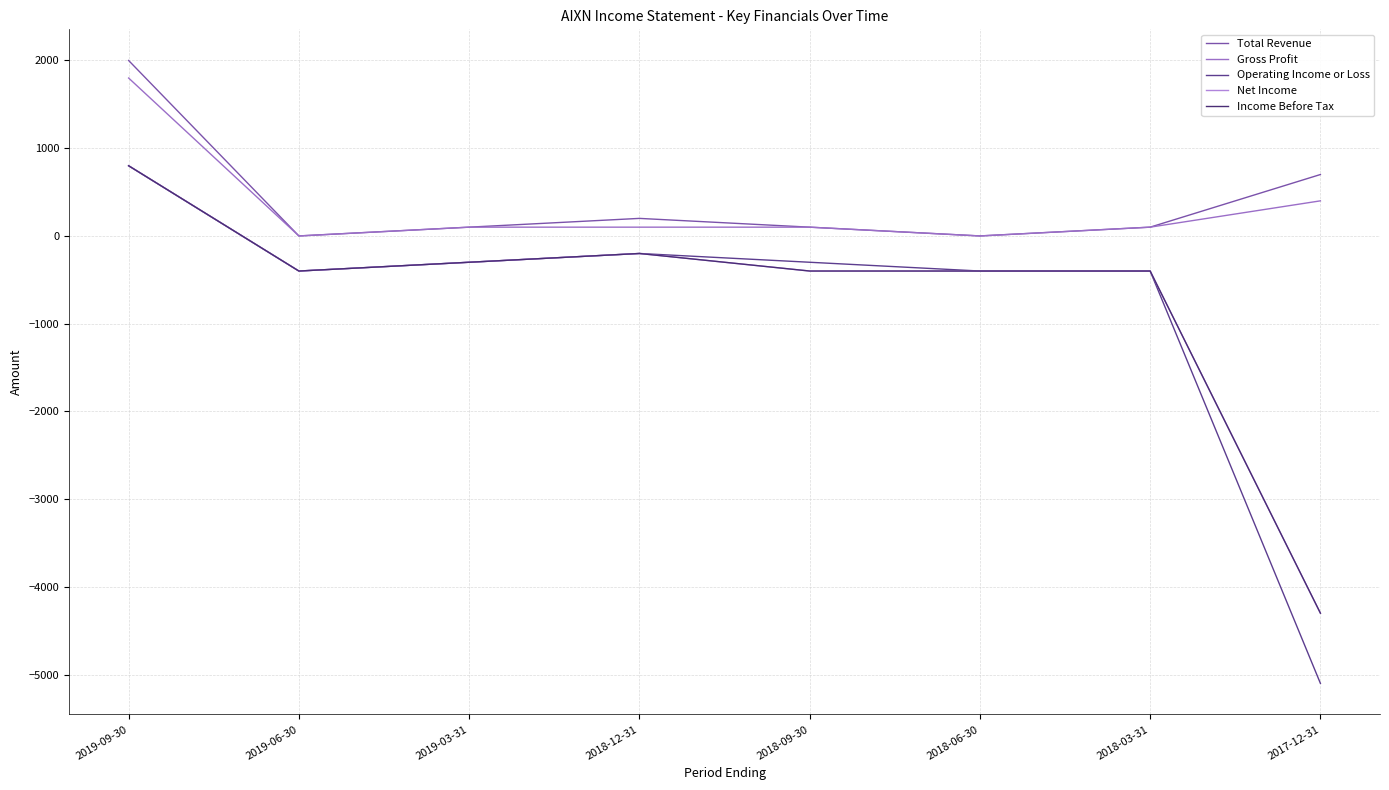

The value of Total Revenue at 2018-12-31 is 343. True or false?

False